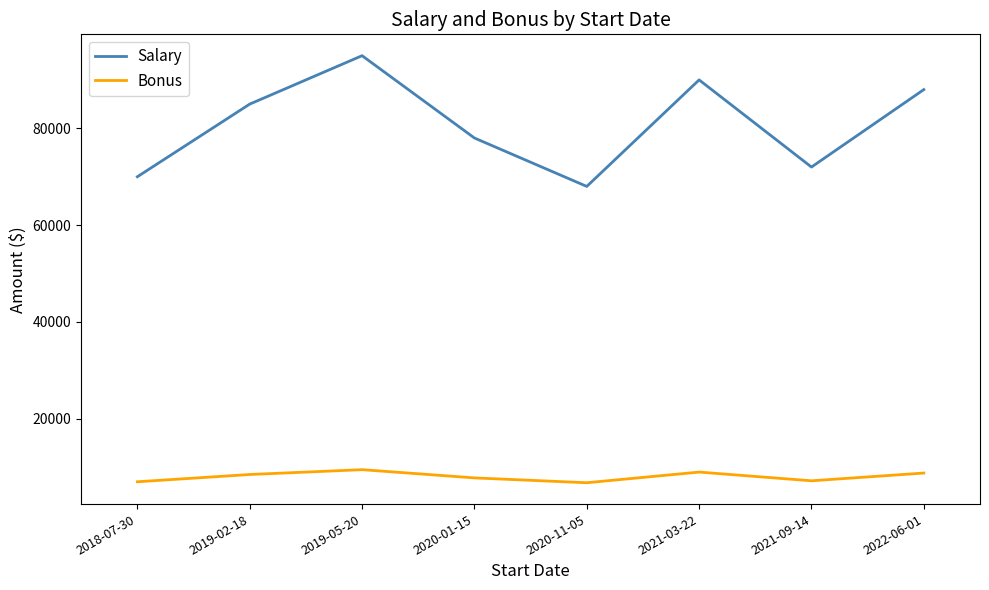

The value of Bonus at 2019-05-20 is 9500. True or false?

True